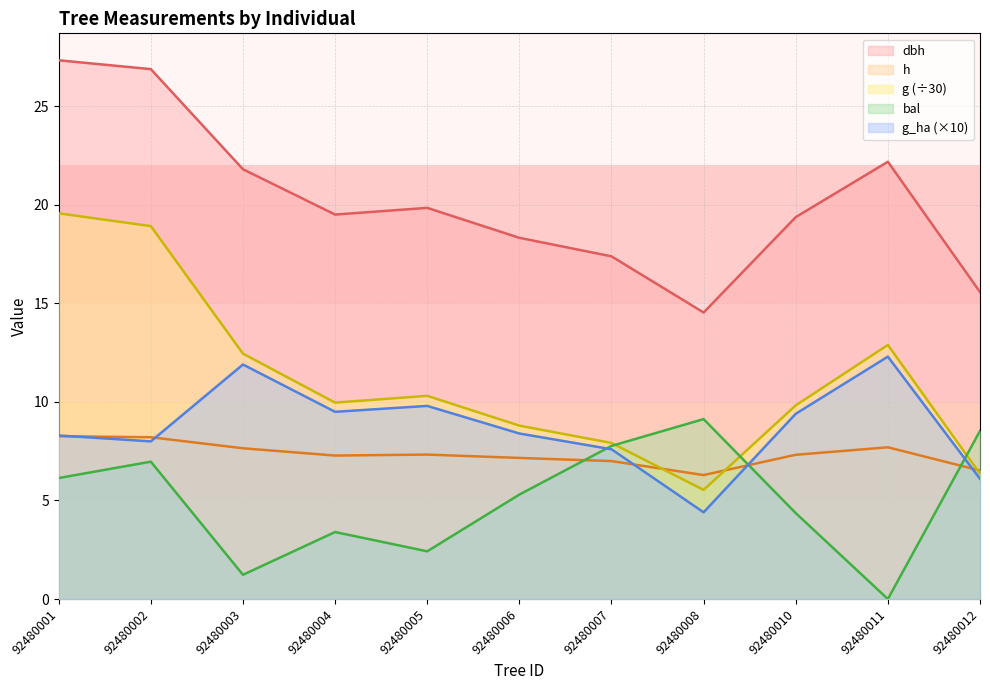

What is the average value of the h series?

7.3